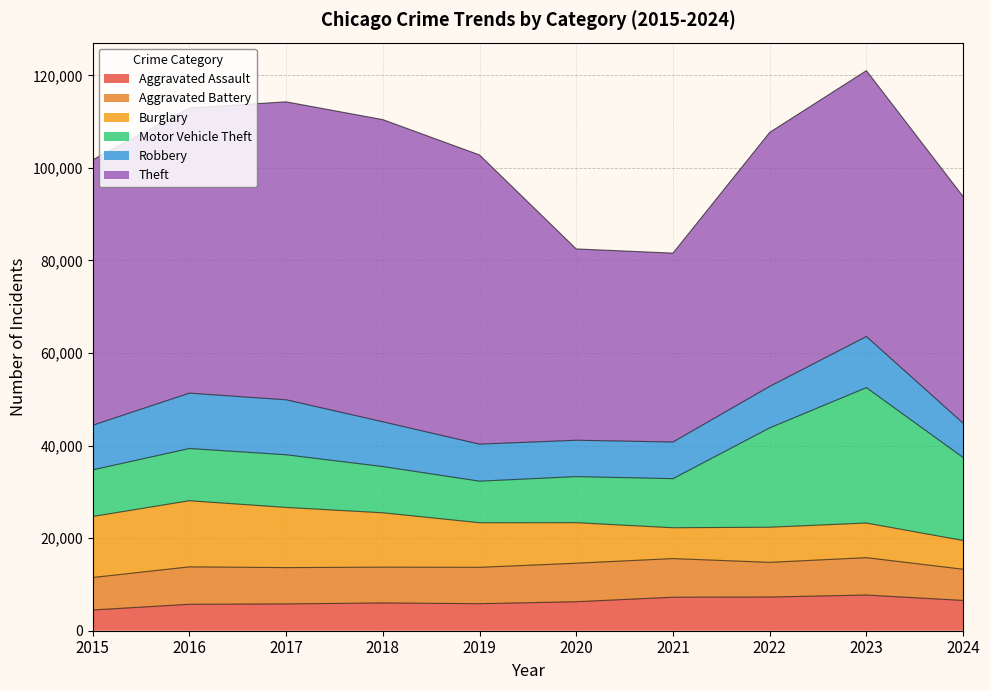

Between 2017 and 2021, which series saw the biggest shift?

Theft